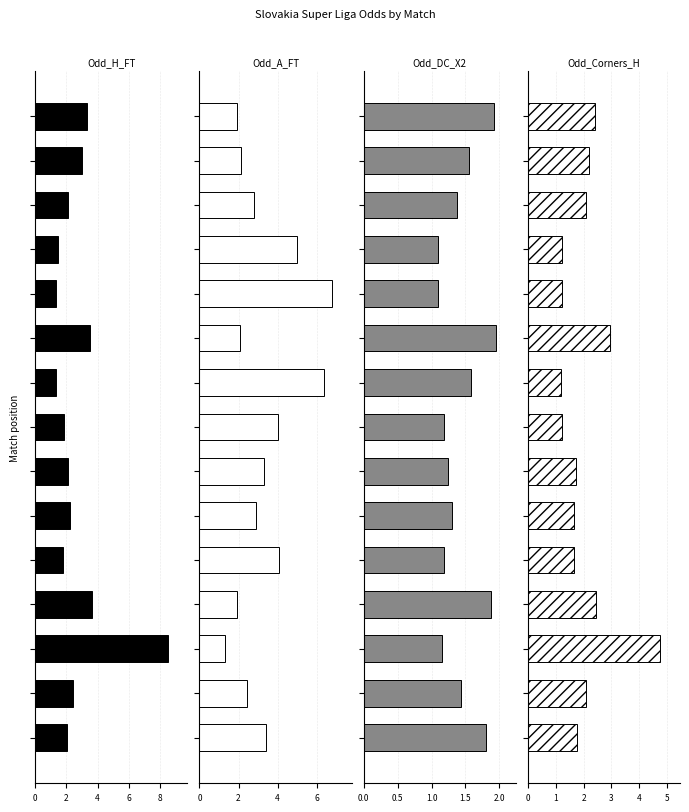

Where is Odd_A_FT nearest to the value 4?

7